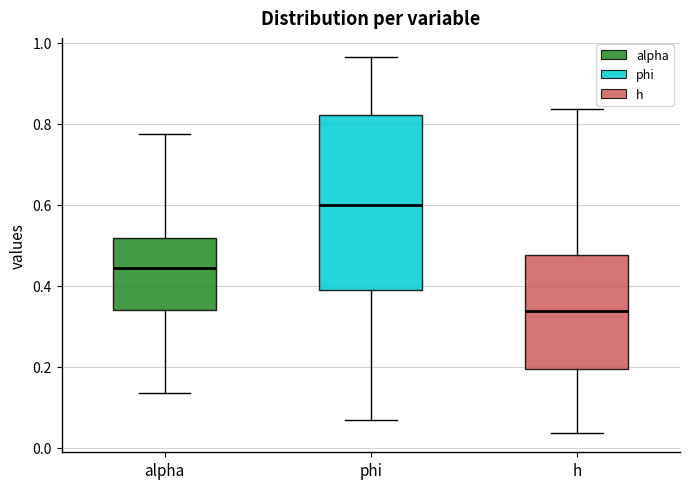

Reading left to right, read every box against the y-axis: the position of its median line, the range the box covers, and the ends of its whiskers. The values are not printed on the chart, so give them approximately, as read against the axis.

alpha: median 0.44, box 0.34 to 0.52, whiskers 0.14 to 0.78
phi: median 0.60, box 0.38 to 0.82, whiskers 0.06 to 0.96
h: median 0.34, box 0.20 to 0.48, whiskers 0.04 to 0.84